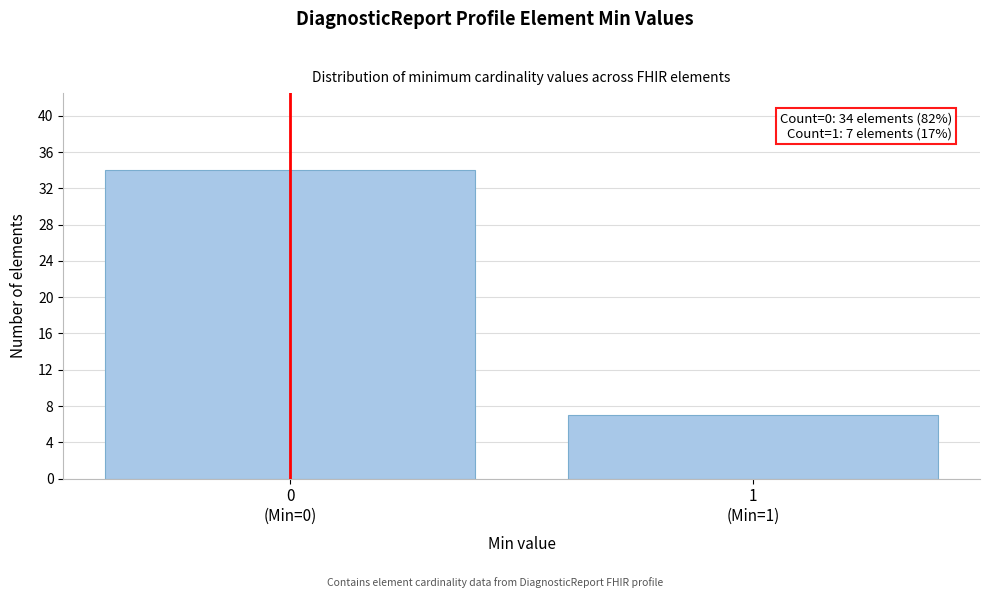

Reading left to right, transcribe all the data shown in this chart.

34	7